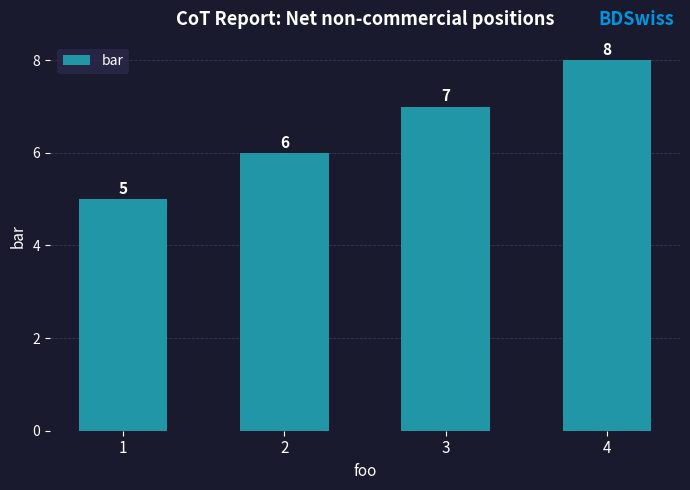

Is it true that the value at 1 is 5?

True